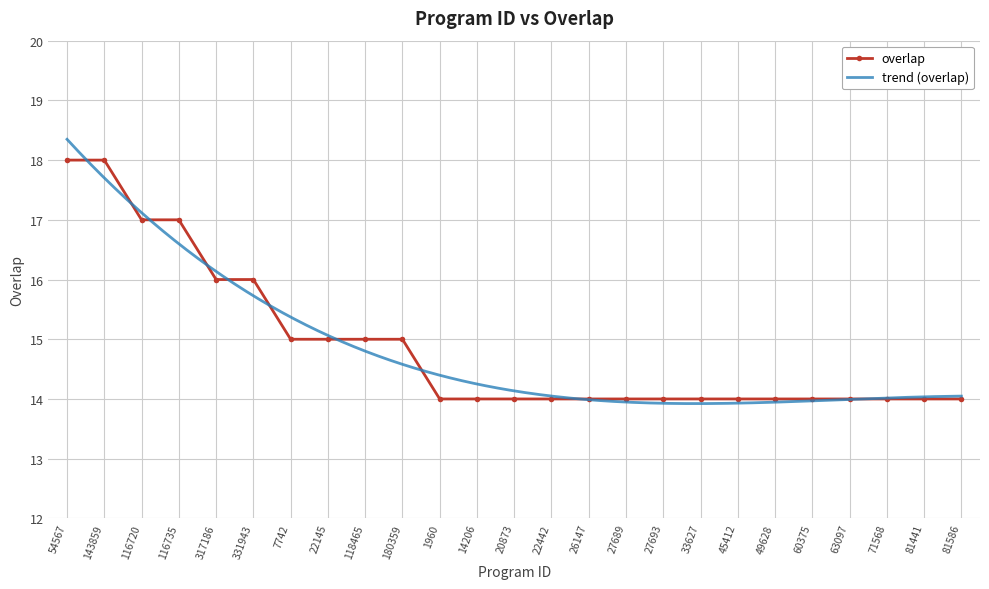

Which category has the lowest value across all series?

1960